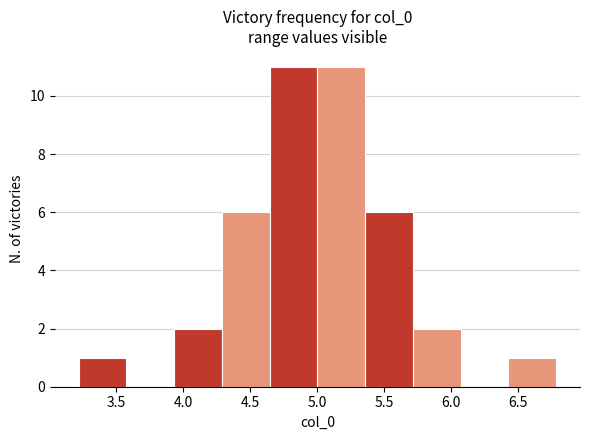

Reading left to right, transcribe this chart: for each bar, give the range it covers on the x-axis and its height. Neither the bar edges nor the heights are printed on the chart, so give them approximately, as read against the axes.

3.20 to 3.55: 1
3.55 to 3.95: 0
3.95 to 4.30: 2
4.30 to 4.65: 6
4.65 to 5.00: 11
5.00 to 5.35: 11
5.35 to 5.70: 6
5.70 to 6.05: 2
6.05 to 6.45: 0
6.45 to 6.80: 1